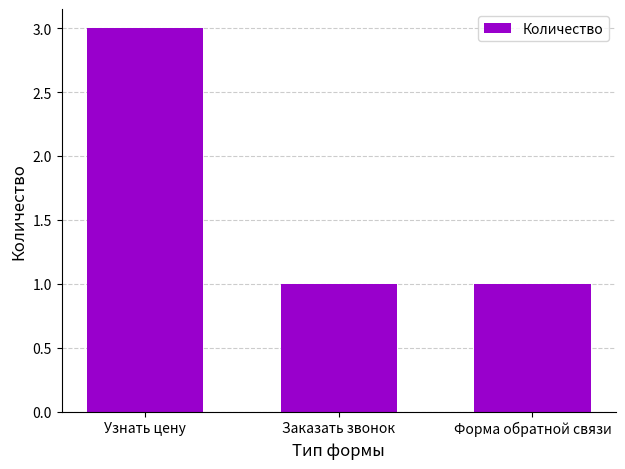

The chart shows a value of 2 at Заказать звонок. True or false?

False